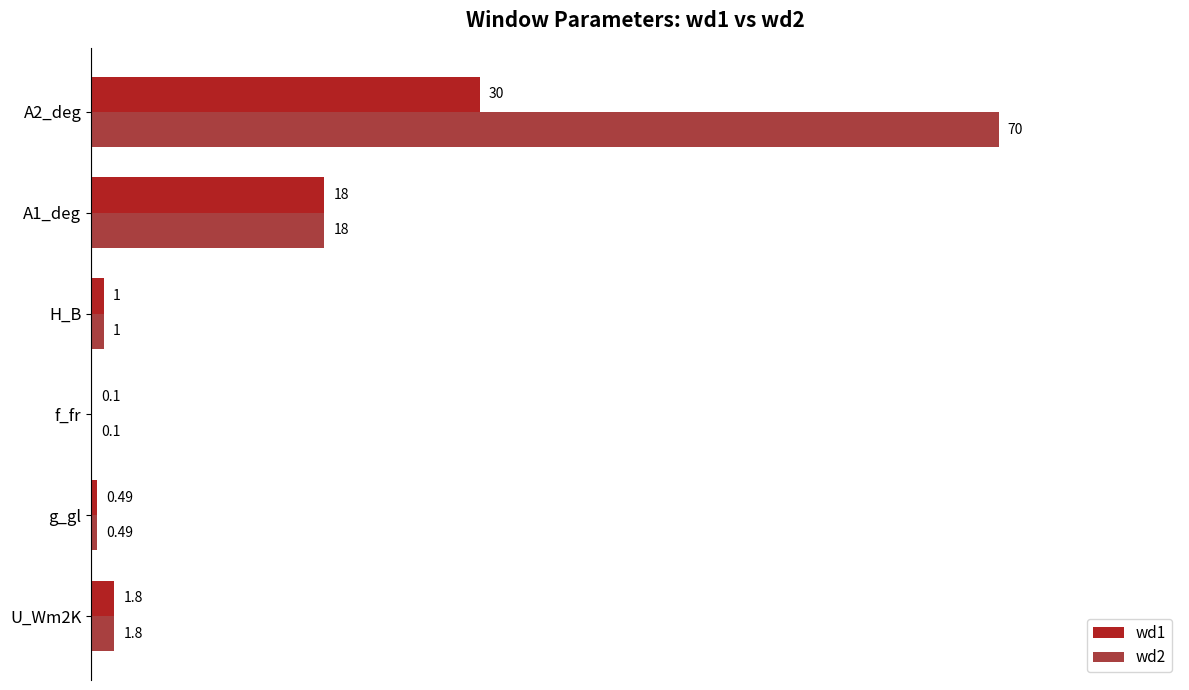

What is the total value across all series at H_B?

2.0